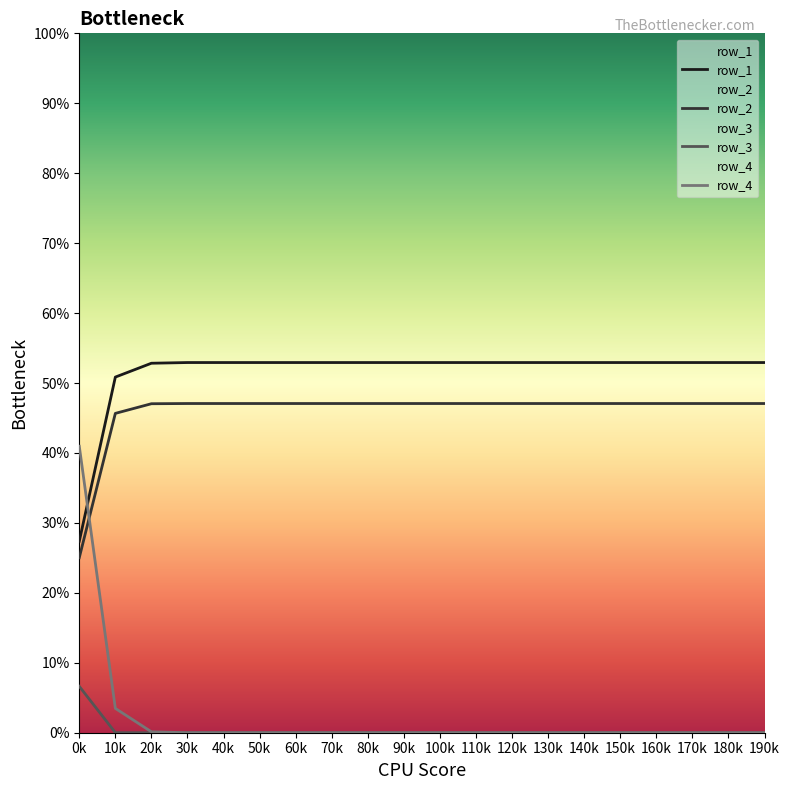

How many lines are shown in the chart?

4